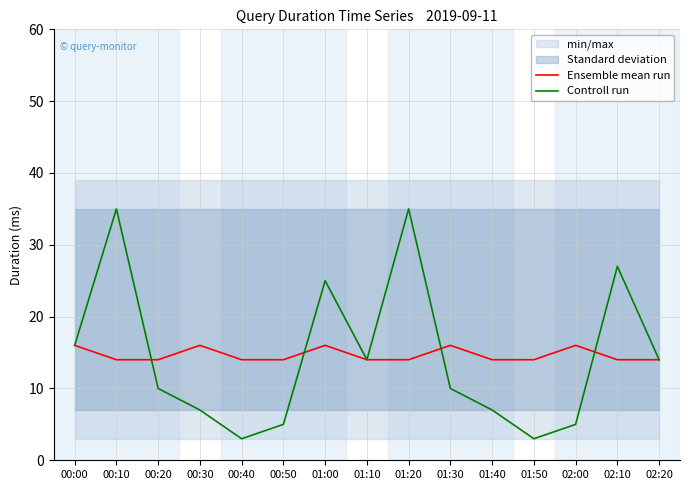

Reading left to right, list all the values displayed in this chart.

Ensemble mean run: 00:00=16	00:10=14	00:20=14	00:30=16	00:40=14	00:50=14	01:00=16	01:10=14	01:20=14	01:30=16	01:40=14	01:50=14	02:00=16	02:10=14	02:20=14
Controll run: 00:00=16	00:10=35	00:20=10	00:30=7	00:40=3	00:50=5	01:00=25	01:10=14	01:20=35	01:30=10	01:40=7	01:50=3	02:00=5	02:10=27	02:20=14